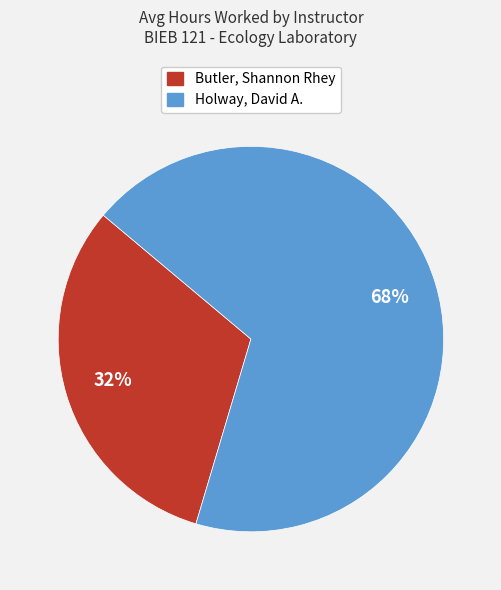

How many segments does this pie chart have?

2